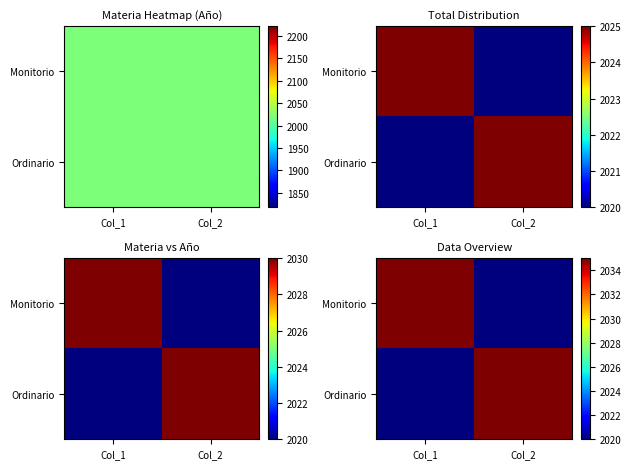

The value of Ordinario at Col_1 is 2020. True or false?

True